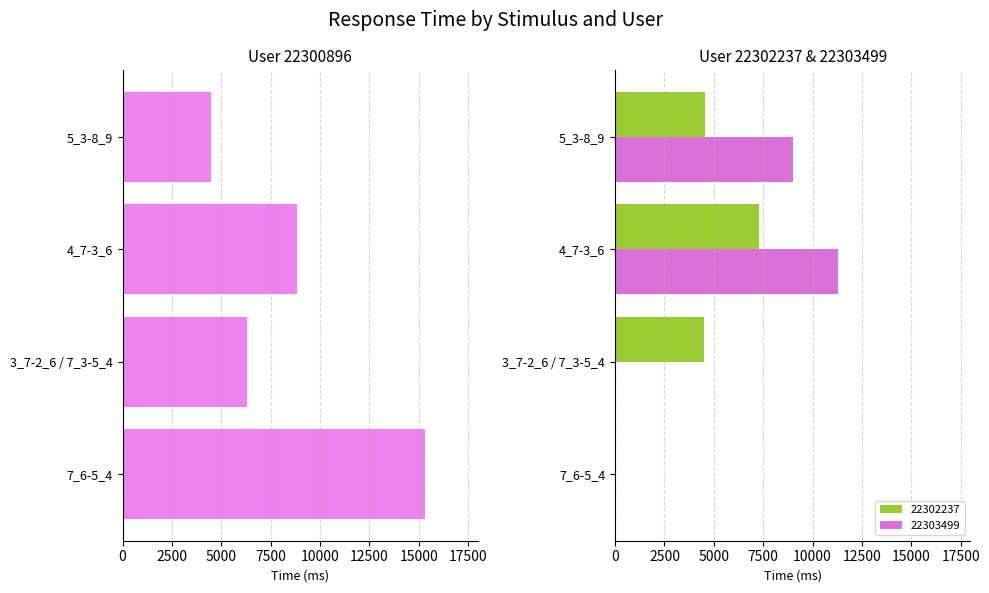

Reading right to left, extract all data points from this chart.

22300896: 15306	6286	8814	4479
22302237: 0	4518	7308	4574
22303499: 0	0	11301	9003